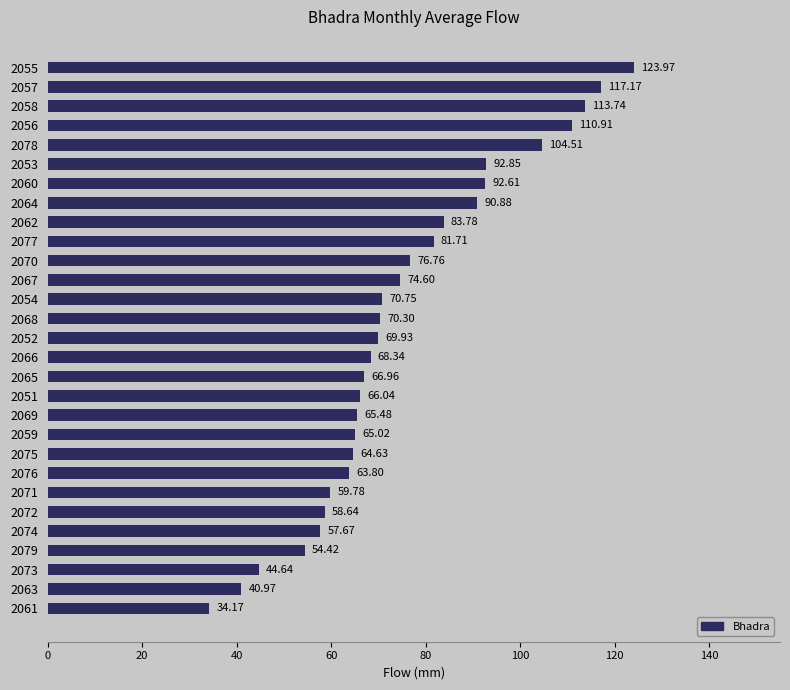

Rank the categories by value from lowest to highest.

2061, 2063, 2073, 2079, 2074, 2072, 2071, 2076, 2075, 2059, 2069, 2051, 2065, 2066, 2052, 2068, 2054, 2067, 2070, 2077, 2062, 2064, 2060, 2053, 2078, 2056, 2058, 2057, 2055